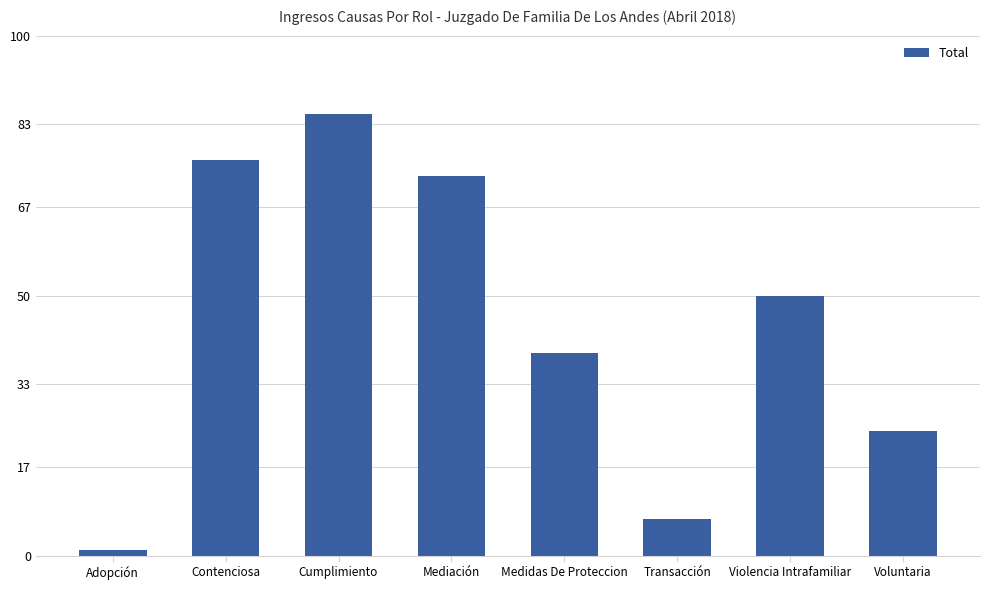

List the labels in order of value, largest first.

Cumplimiento, Contenciosa, Mediación, Violencia Intrafamiliar, Medidas De Proteccion, Voluntaria, Transacción, Adopción